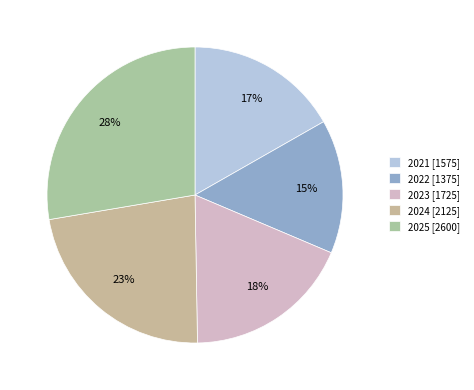

Rank the categories by value from highest to lowest.

2025, 2024, 2023, 2021, 2022